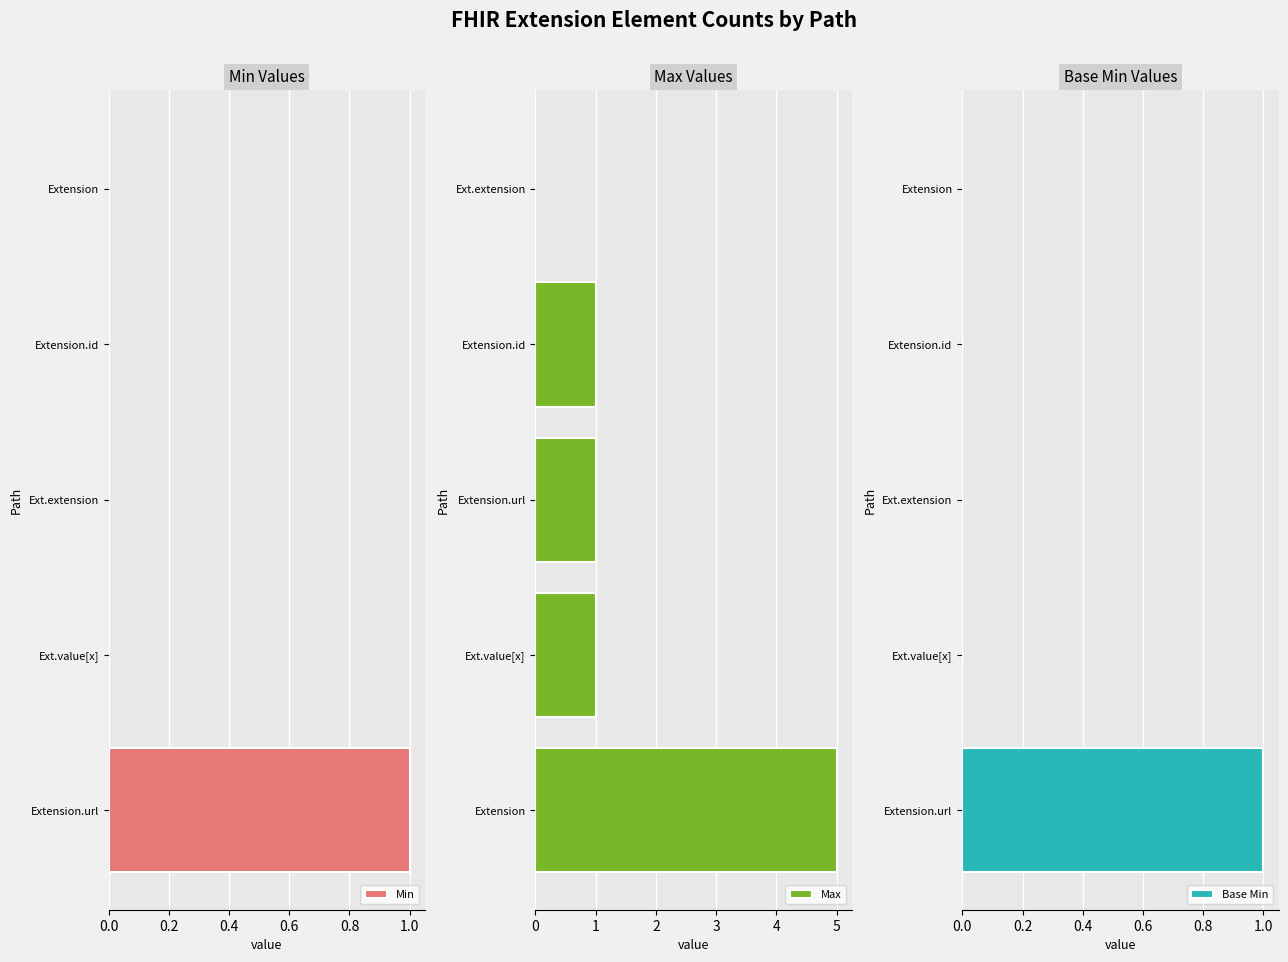

Does the chart contain stacked bars?

No